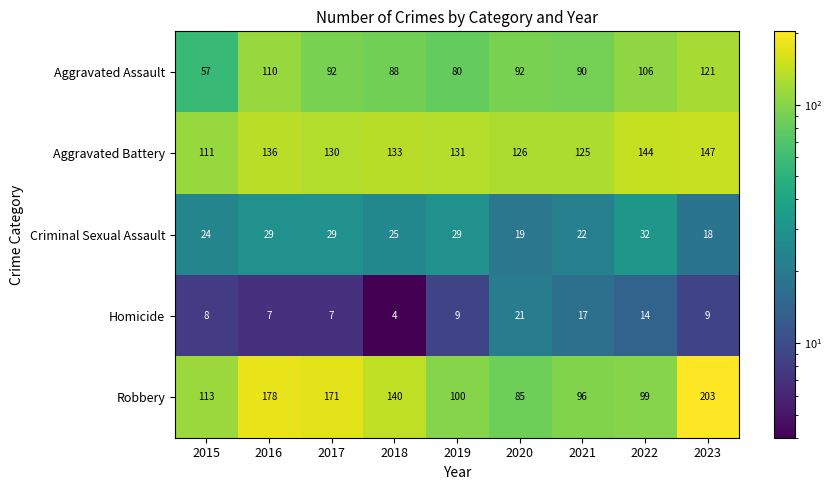

What is the difference between the maximum and minimum values in the Homicide series?

17